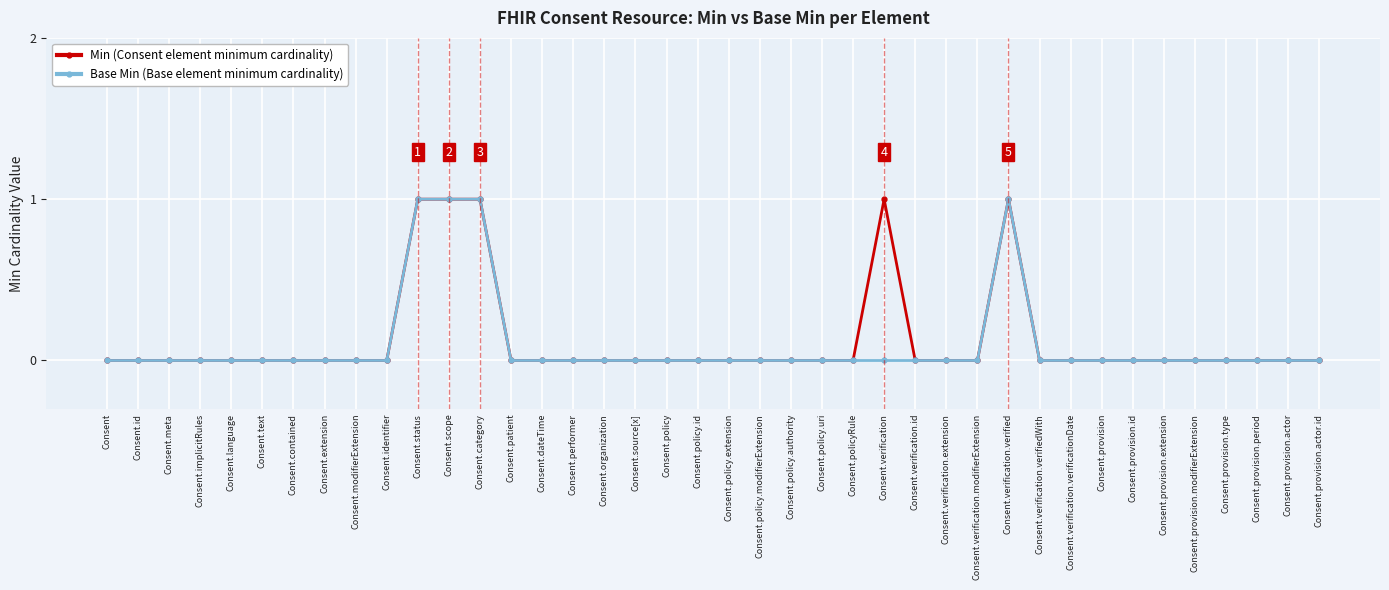

What is the label of the 22nd point from the left?

Consent.policy.modifierExtension